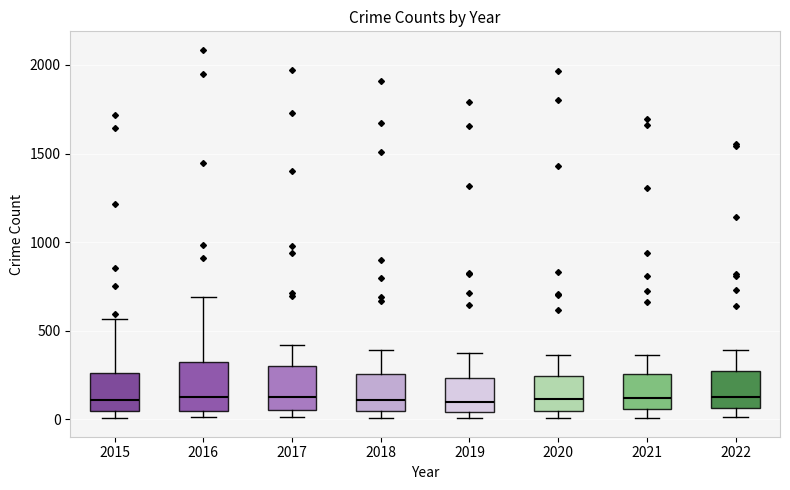

Reading left to right, transcribe this box plot: for each box, give where its median line is, the range the box spans, and where its two whiskers end, as read against the y-axis. The values are not printed on the chart, so give them approximately, as read against the axis.

2015: median 100, box 50 to 250, whiskers 0 to 550
2016: median 150, box 50 to 300, whiskers 0 to 700
2017: median 100, box 50 to 300, whiskers 0 to 400
2018: median 100, box 50 to 250, whiskers 0 to 400
2019: median 100, box 50 to 250, whiskers 0 to 400
2020: median 100, box 50 to 250, whiskers 0 to 350
2021: median 100, box 50 to 250, whiskers 0 to 350
2022: median 150, box 50 to 250, whiskers 0 to 400